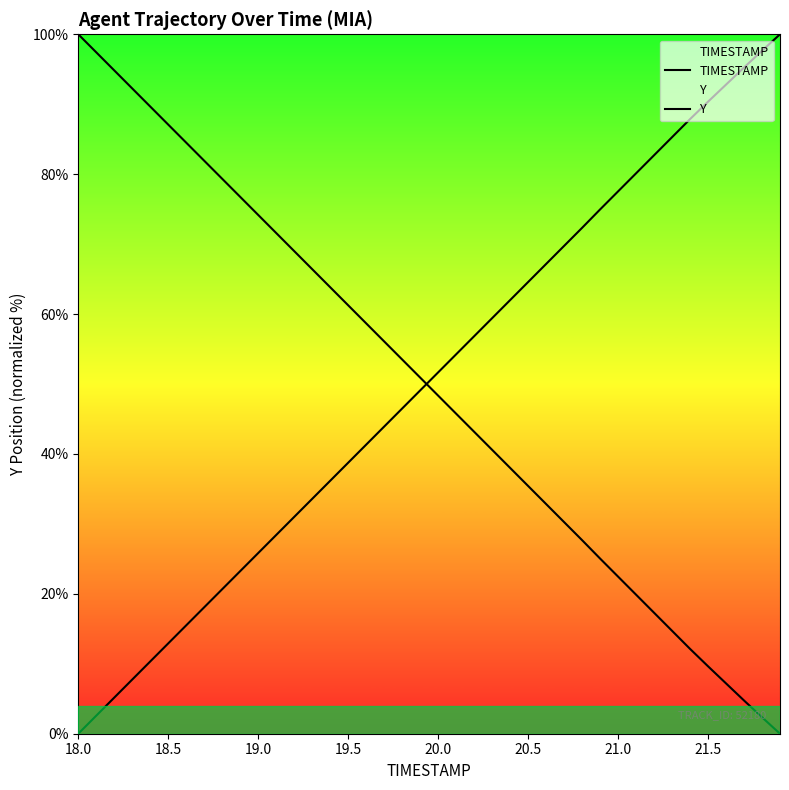

How many lines are shown in the chart?

2